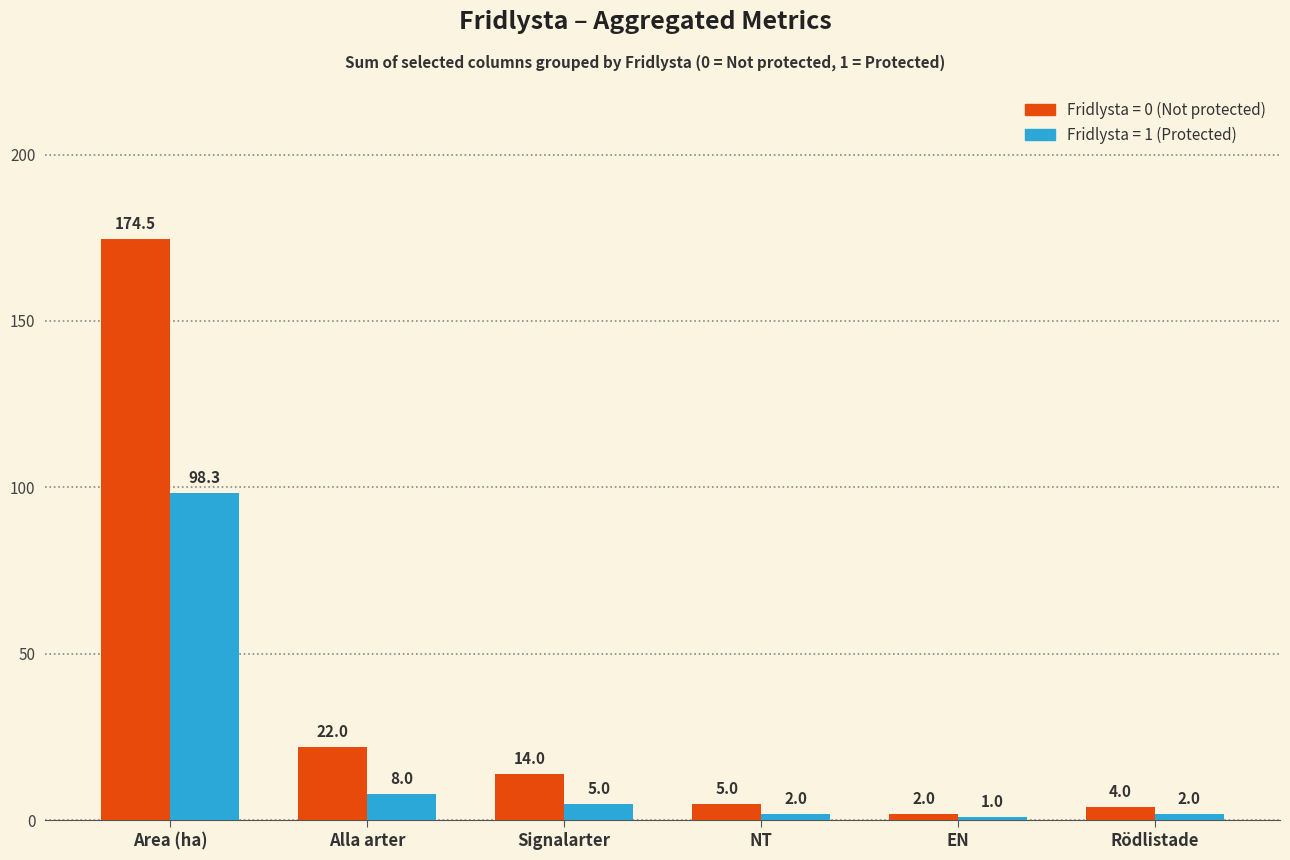

Which label corresponds to the largest value in the chart?

Area (ha)